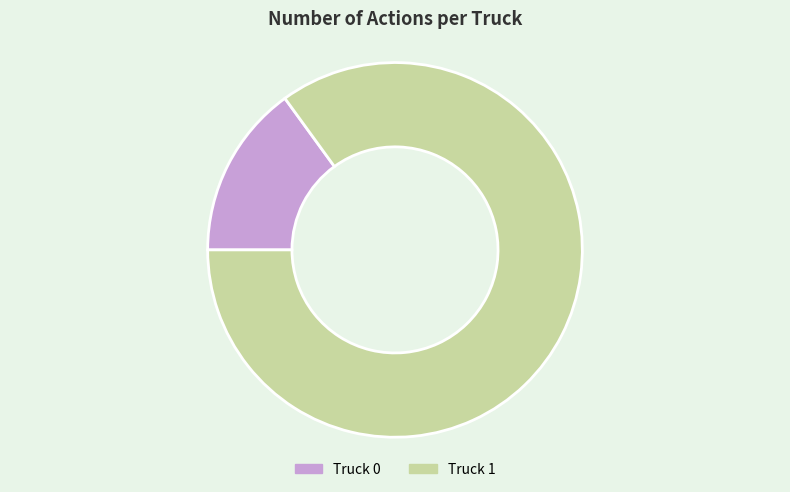

How many segments does this pie chart have?

2